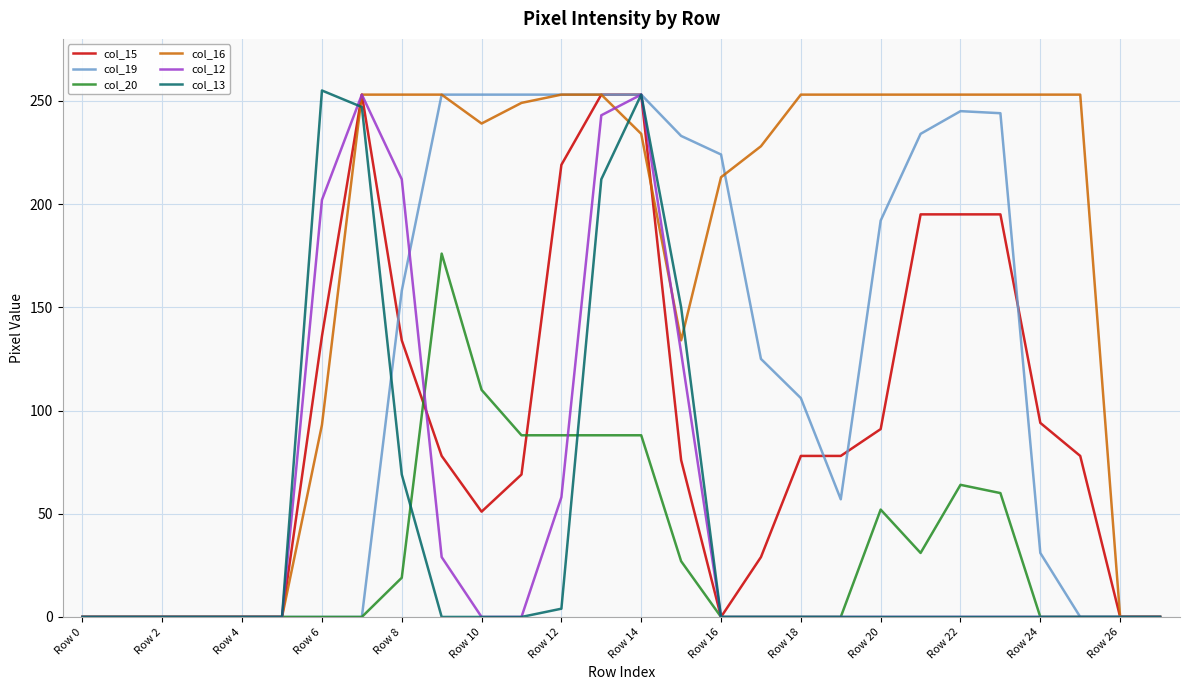

At how many categories does at least one series exceed 75?

20